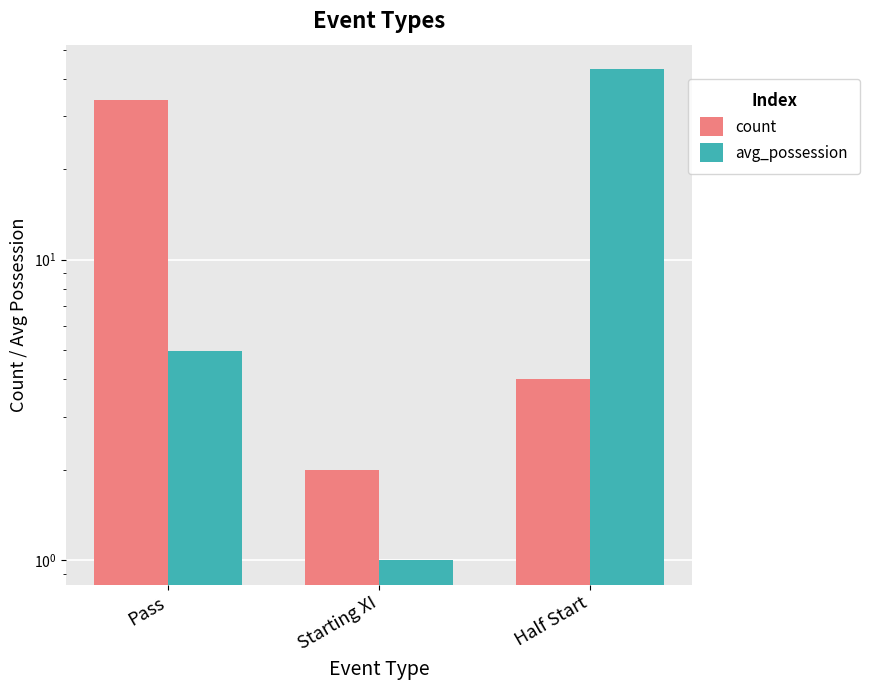

The count series shows 34.0 at Pass. True or false?

True